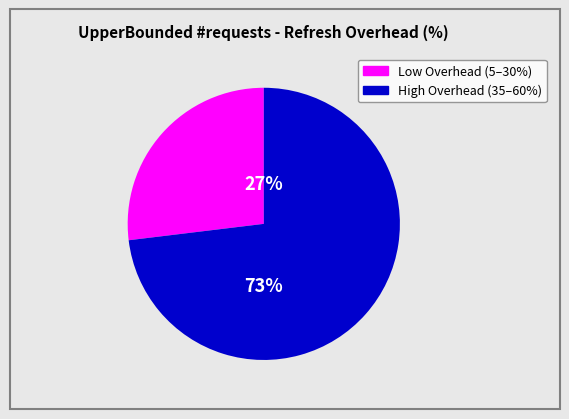

To the nearest percent, what is the difference between the largest and smallest slice percentages?

46%